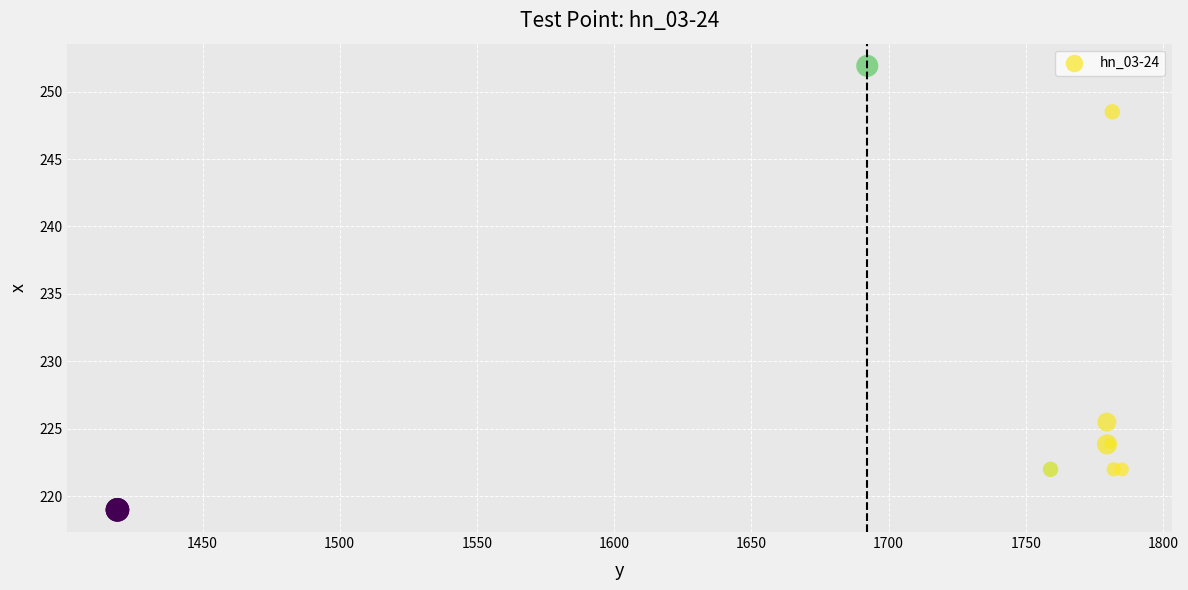

What Y value in the scatter plot is closest to 235?

225.5